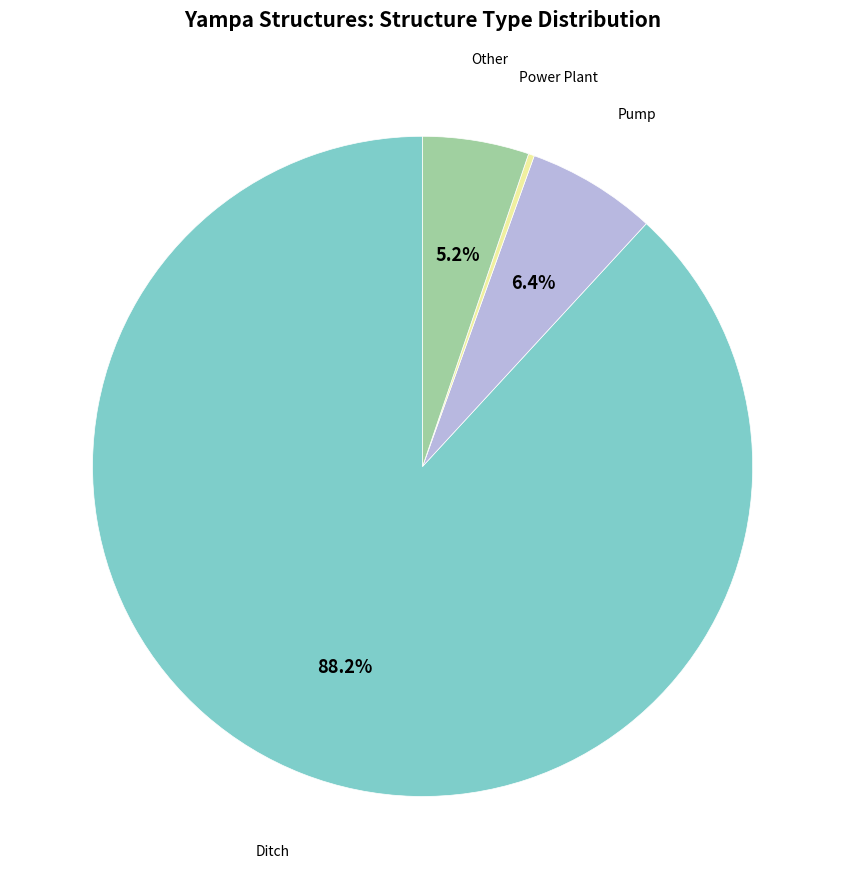

What percentage is the Pump slice, to the nearest percent?

6%